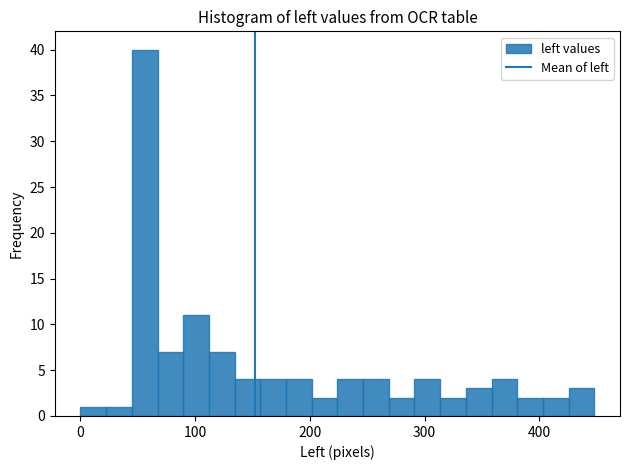

Read against the x-axis, roughly where is the centre of the tallest bar?

60